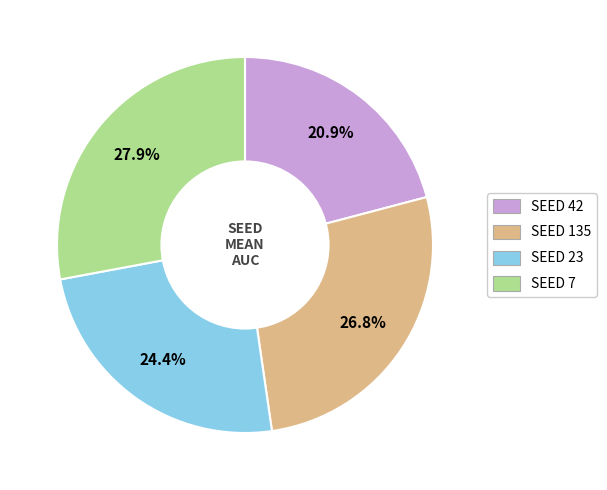

How many segments does this pie chart have?

4